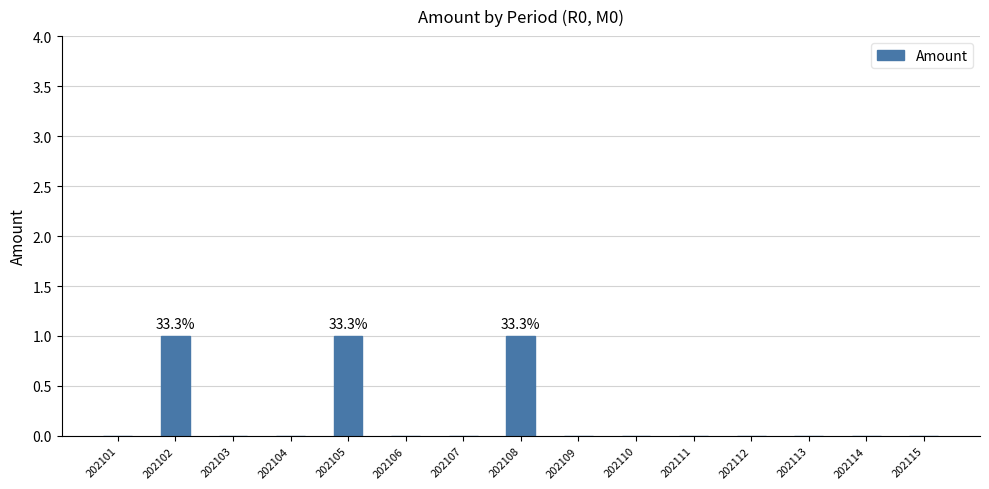

How many values are between 0 and 1?

15